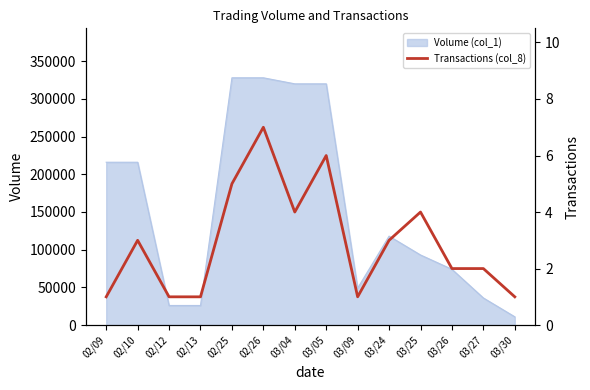

The value of Volume (col_1) at 02/25 is 328000. True or false?

True